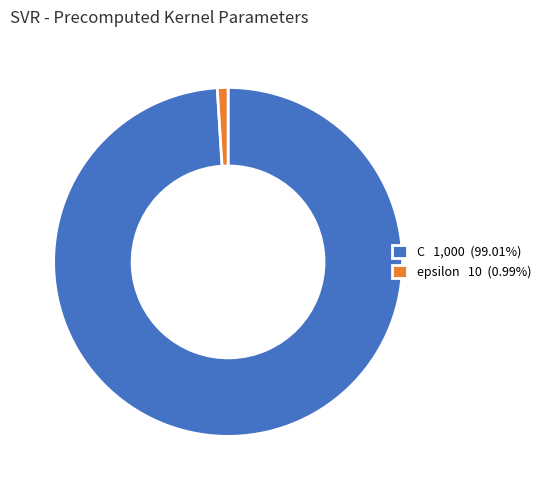

Combined, do epsilon 10 (0.99%) and C 1,000 (99.01%) account for over 50%?

Yes